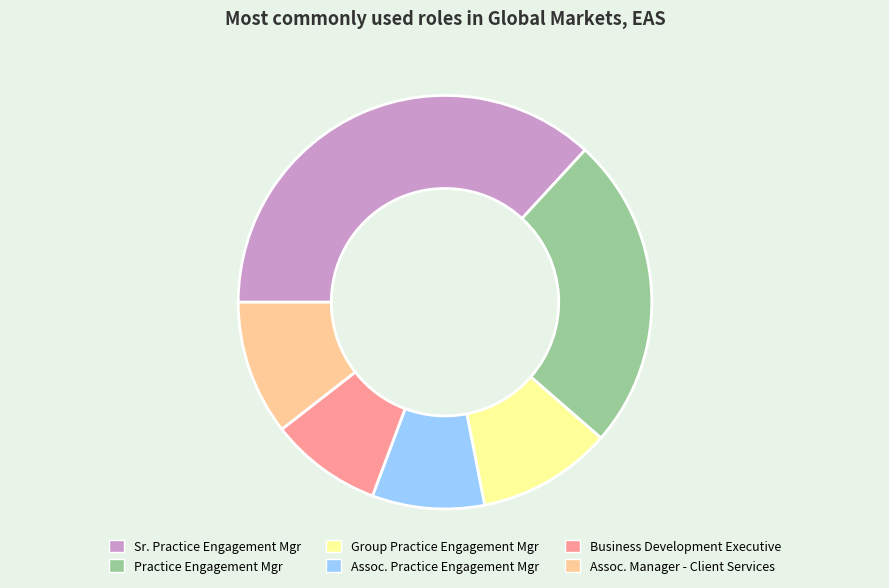

Does any single category account for the majority?

No